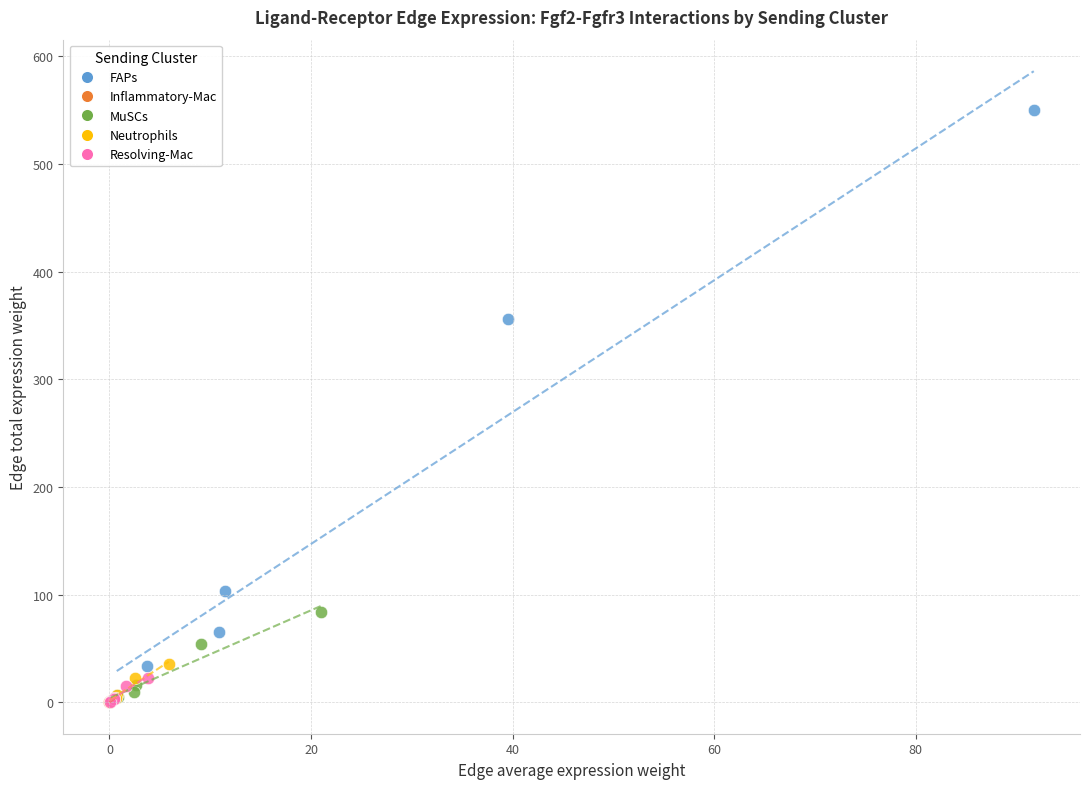

Which series has the widest spread of Y values?

FAPs